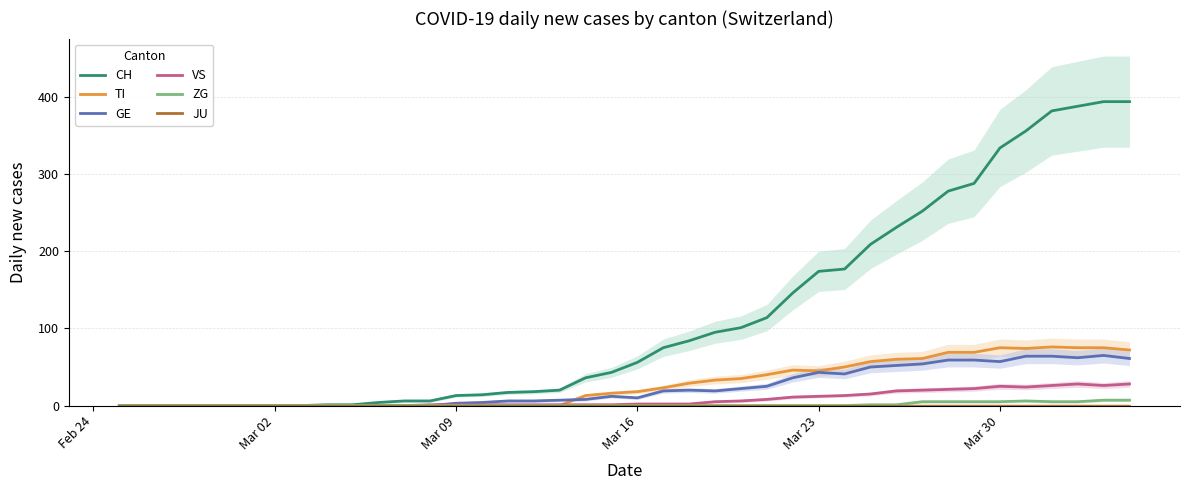

Count the number of categories in the chart.

40